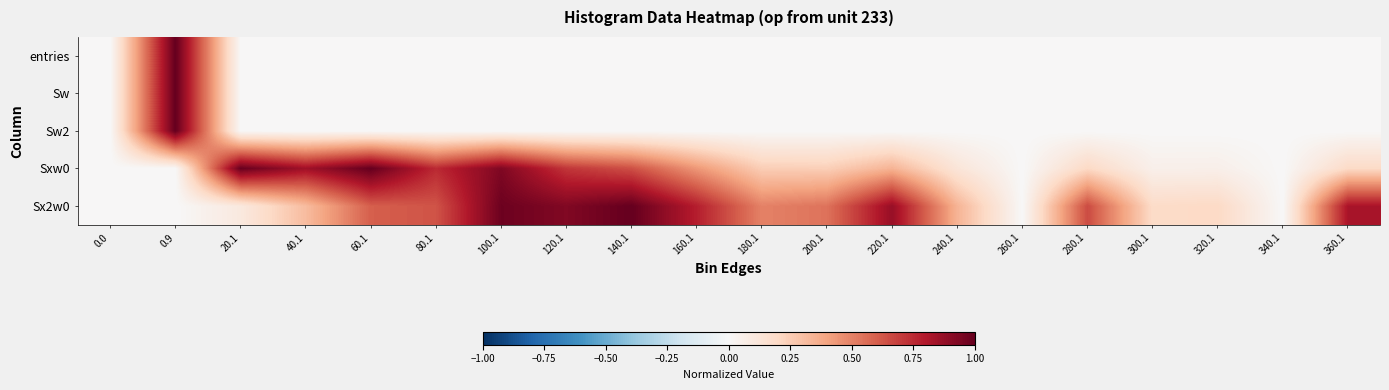

At which category does the chart reach its peak across all series?

0.9